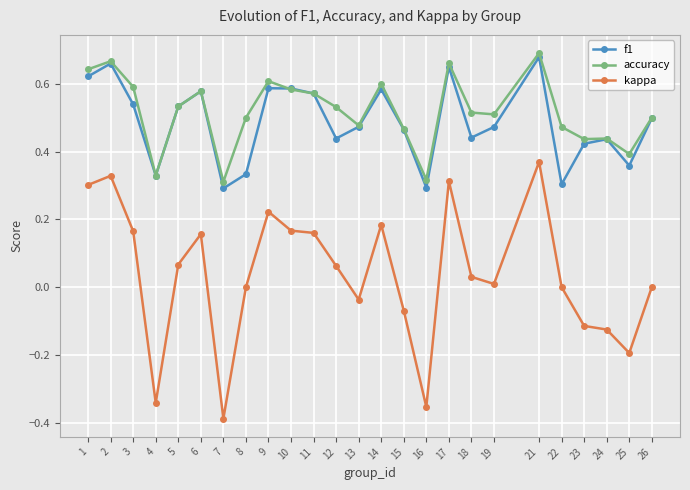

Which label corresponds to the smallest value in the chart?

7